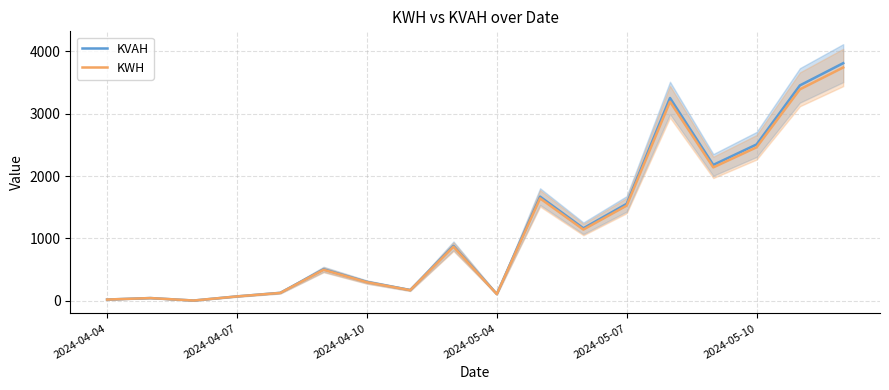

True or false: KWH and KVAH cross at least once.

False